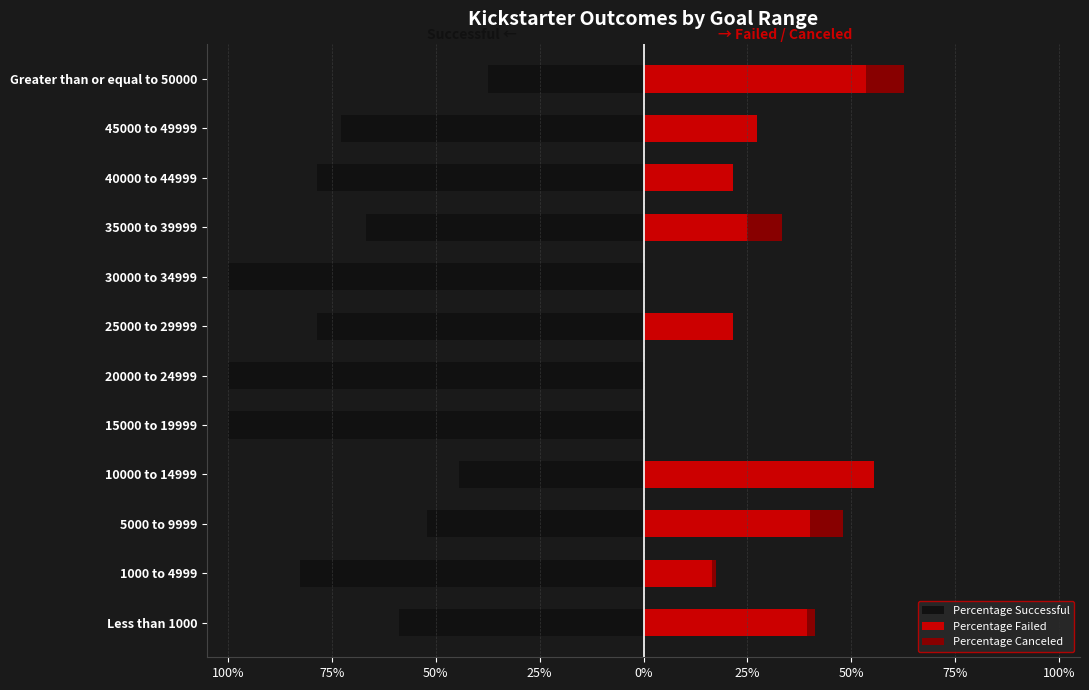

Is the value of Percentage Successful at 45000 to 49999 greater than the value of Percentage Failed at 1000 to 4999?

No